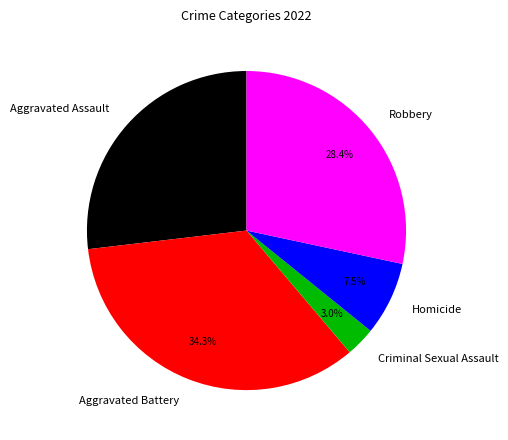

Which slice is the smallest?

Criminal Sexual Assault